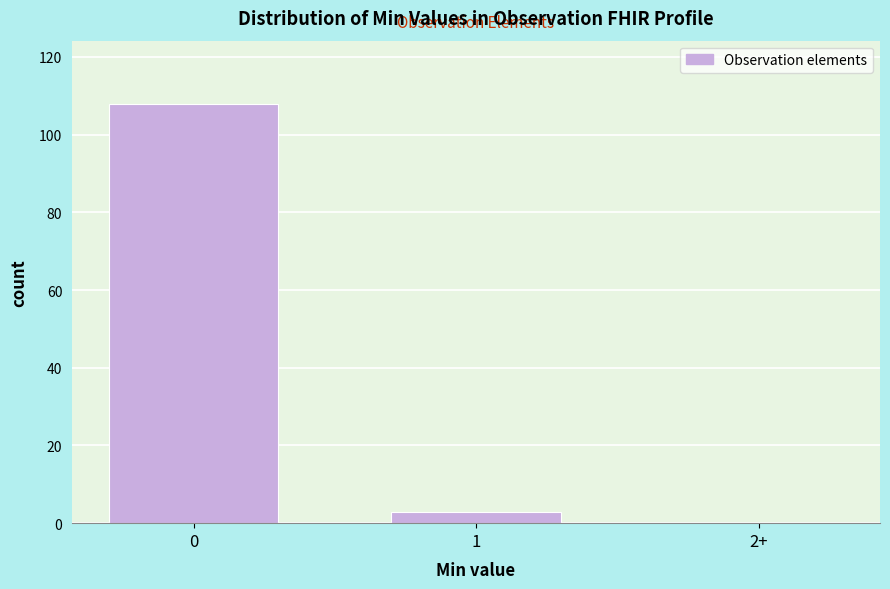

Reading right to left, list all the values displayed in this chart.

2+=0	1=3	0=108